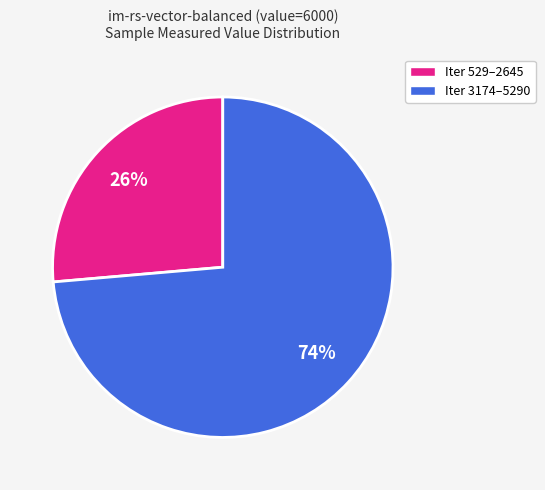

Is there a majority slice in this chart?

Yes